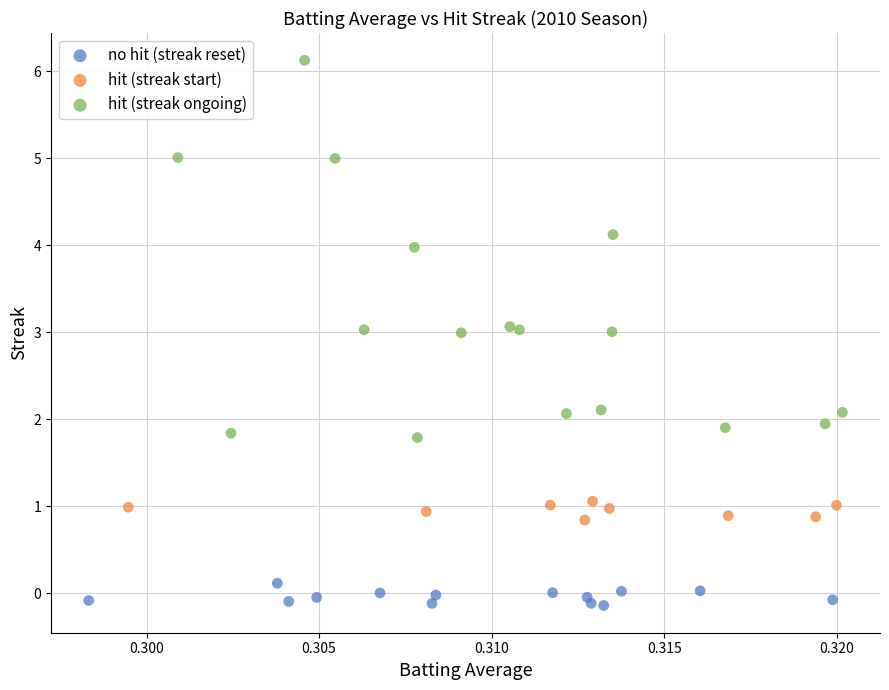

Which series has the widest spread of Y values?

hit (streak ongoing)